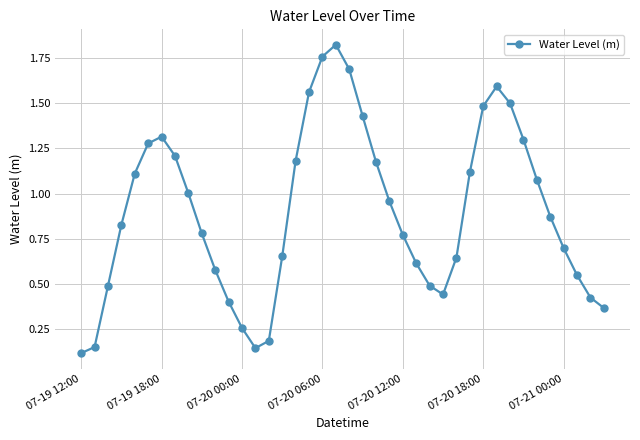

How many points are higher than both their immediate neighbors (excluding endpoints)?

3